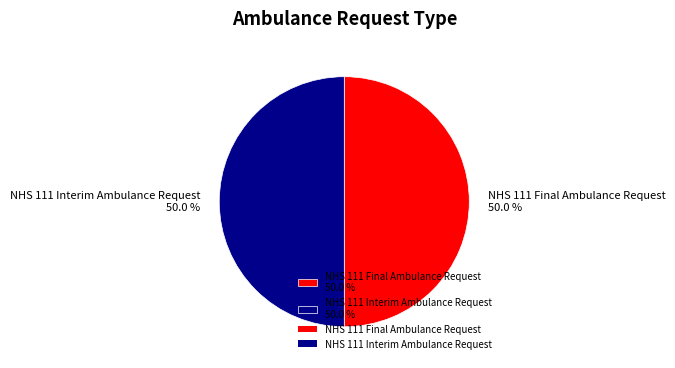

What is the ratio of the value at NHS 111 Final Ambulance Request 50.0 % to the value at NHS 111 Interim Ambulance Request 50.0 %?

1.0